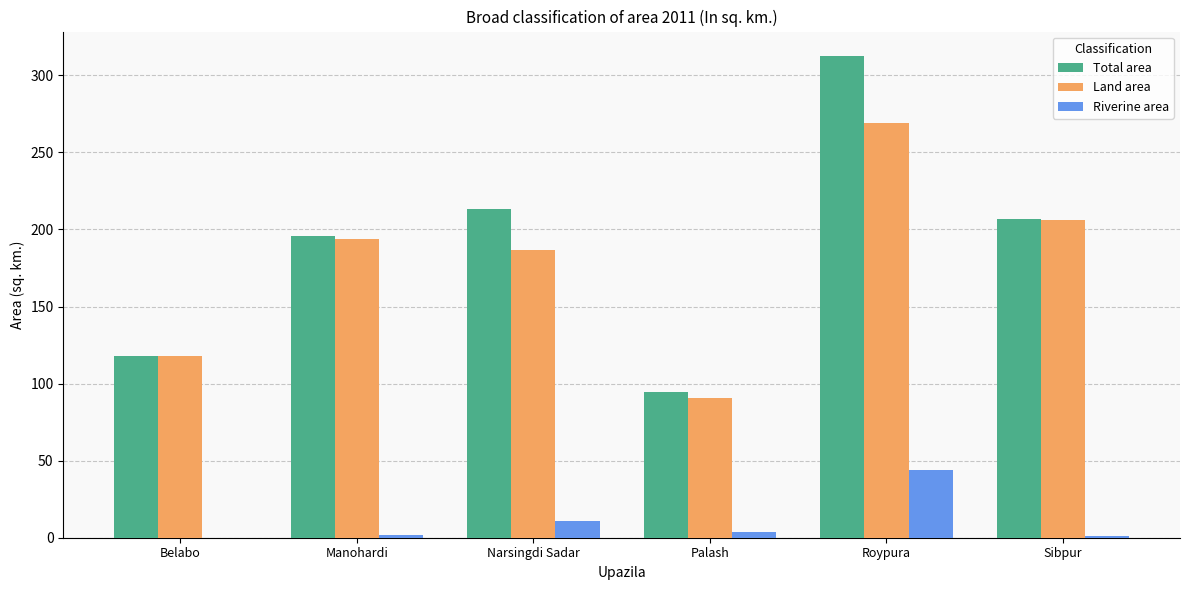

At which category is the sum across all series the highest?

Roypura